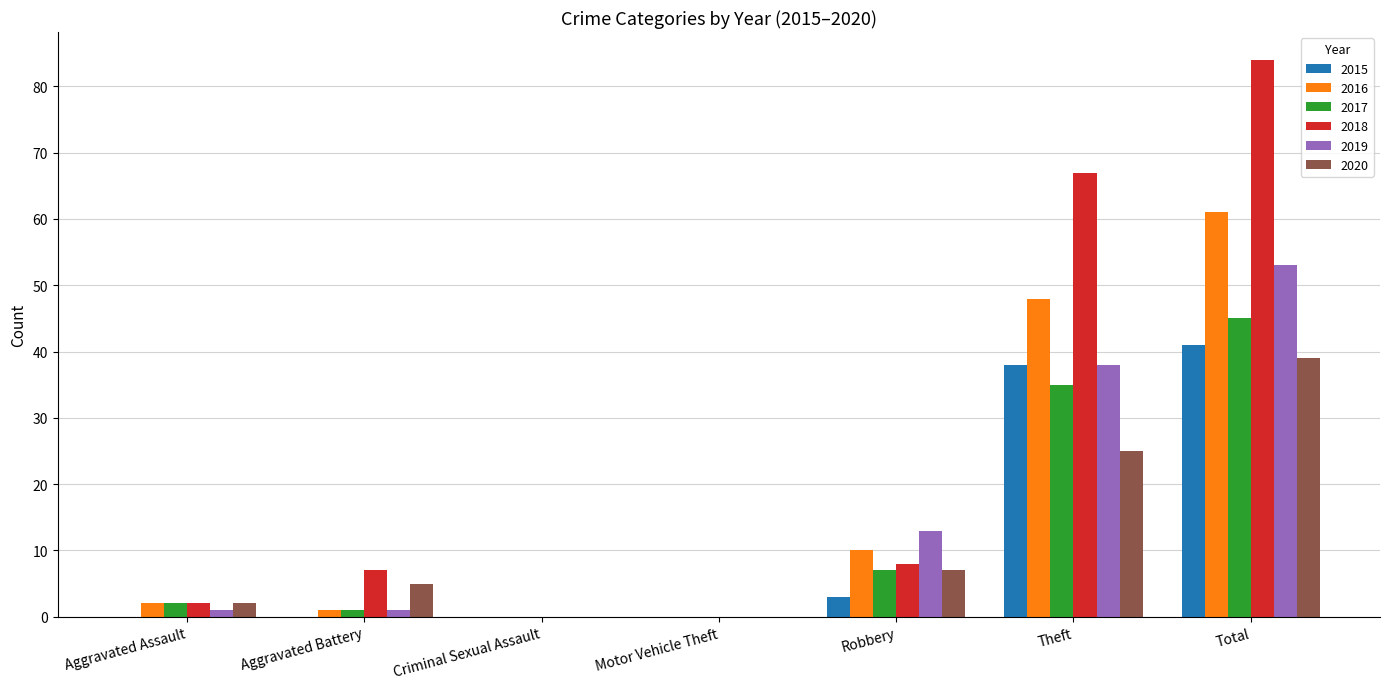

Reading right to left, extract all data points from this chart.

2015: 41	38	3	0	0	0	0
2016: 61	48	10	0	0	1	2
2017: 45	35	7	0	0	1	2
2018: 84	67	8	0	0	7	2
2019: 53	38	13	0	0	1	1
2020: 39	25	7	0	0	5	2